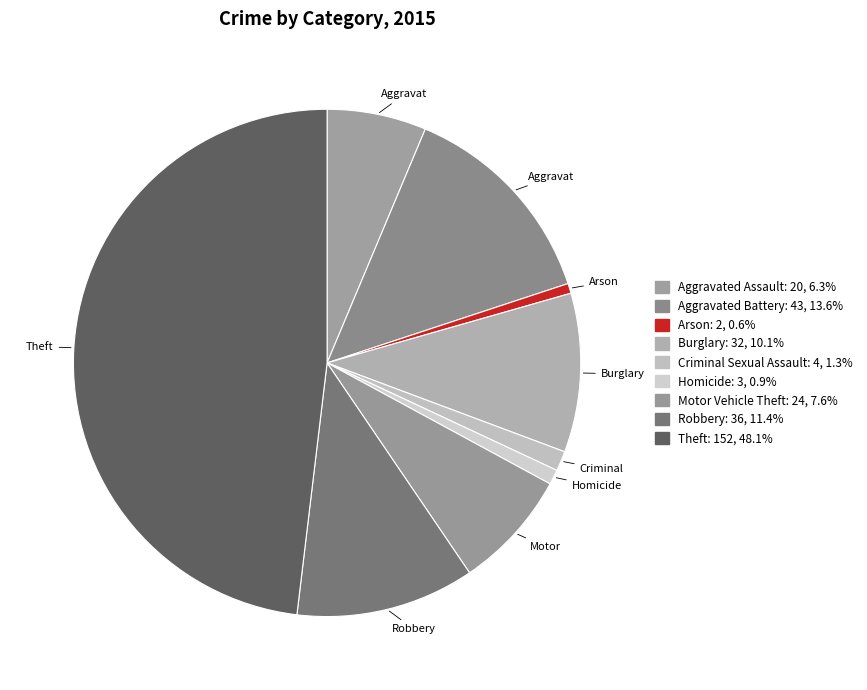

Count the number of slices in the pie.

9